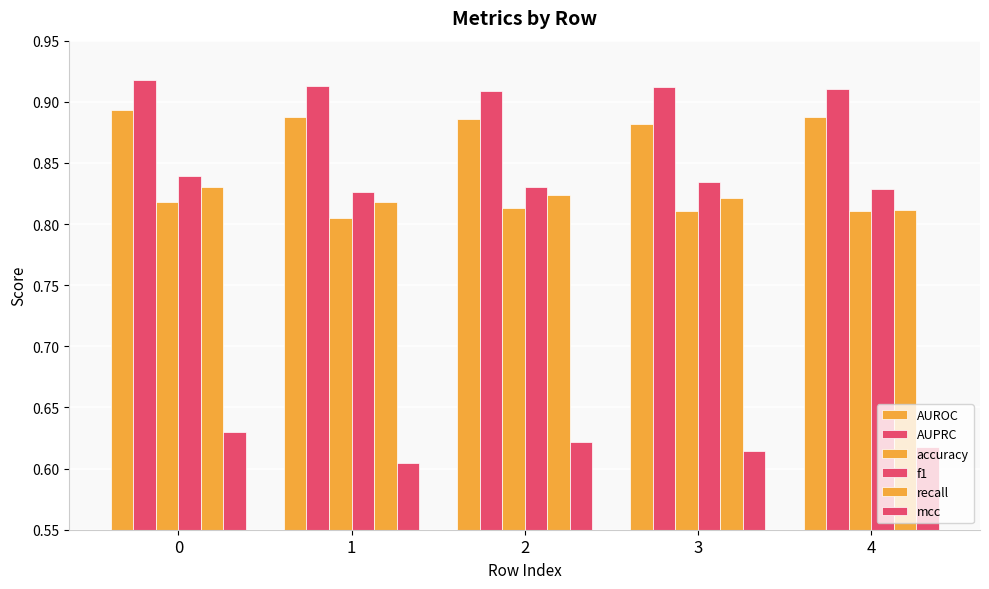

Between 3 and 4, which is larger?

4